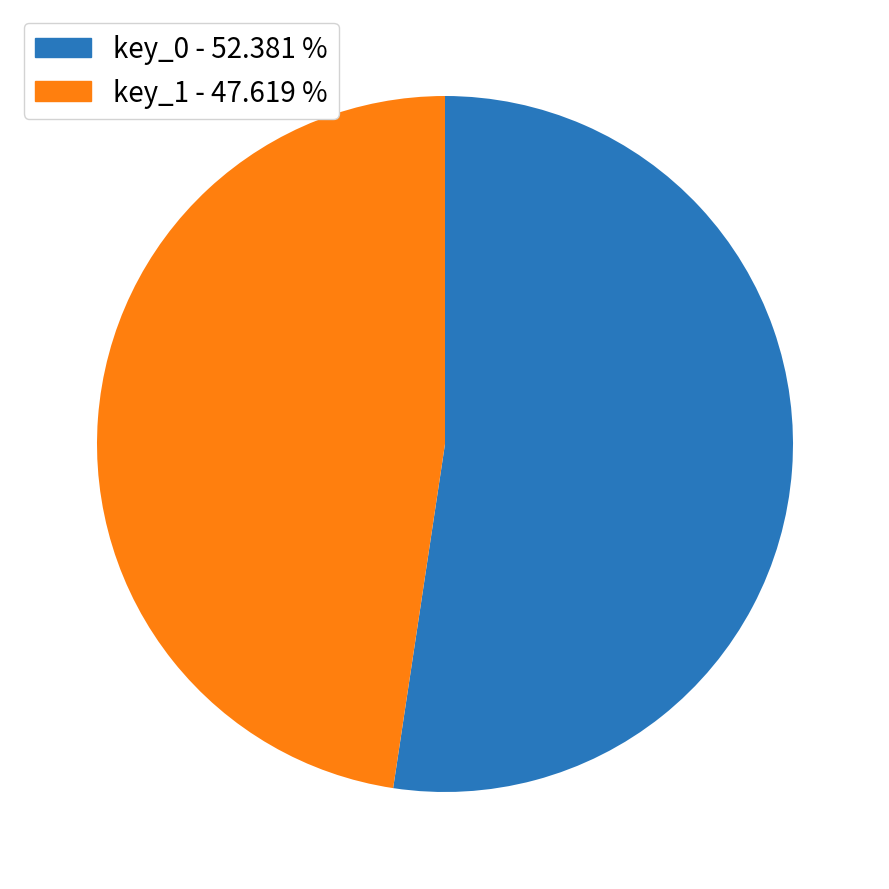

Between key_1 - 47.619 % and key_0 - 52.381 %, which is larger?

key_0 - 52.381 %